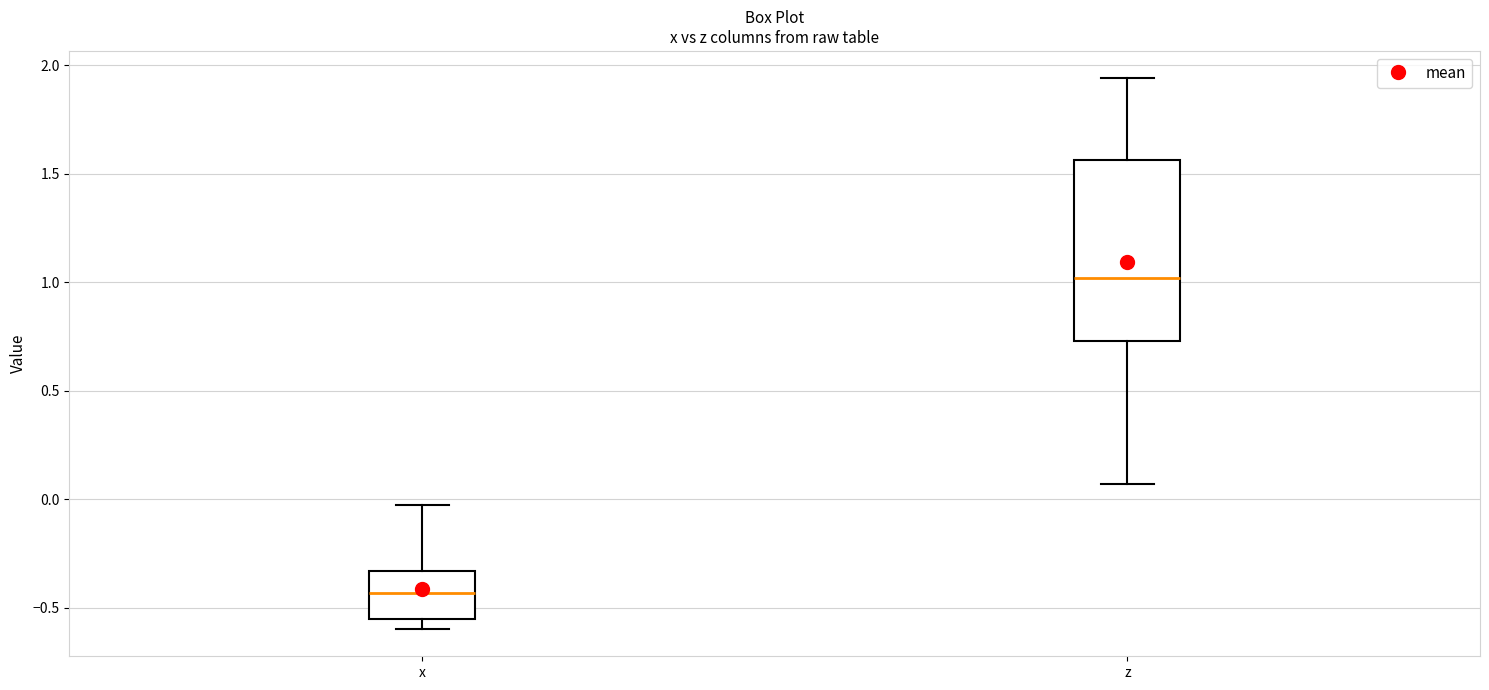

Which box's median line is the highest?

z